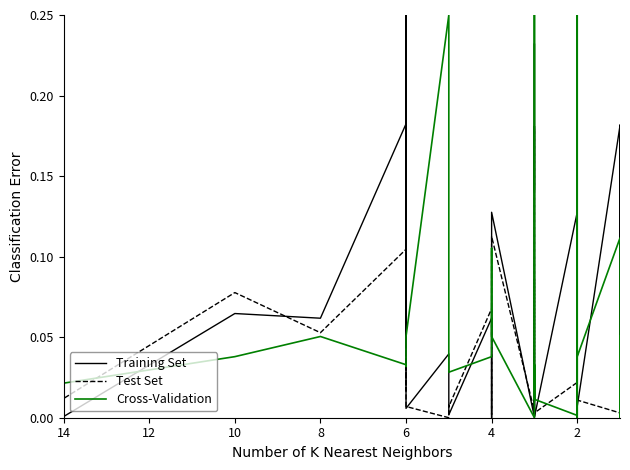

The Test Set series shows 0.1 at 6. True or false?

False